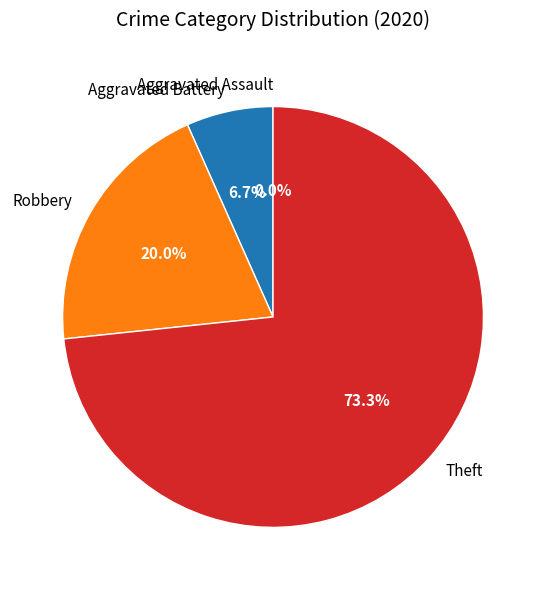

To the nearest percent, what is the combined percentage of Aggravated Battery and Aggravated Assault?

7%